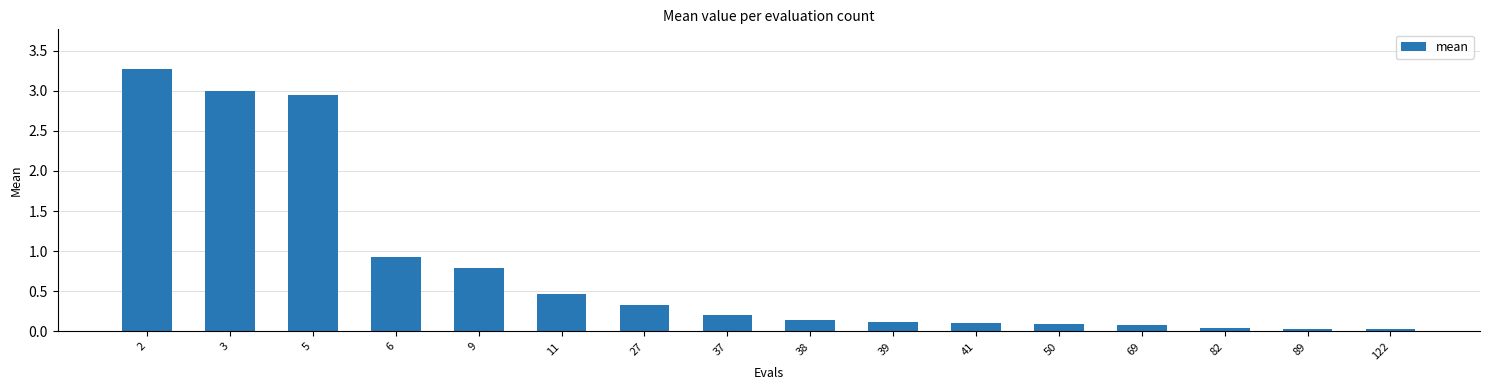

True or false: the data shows 0.8 at 5.

False